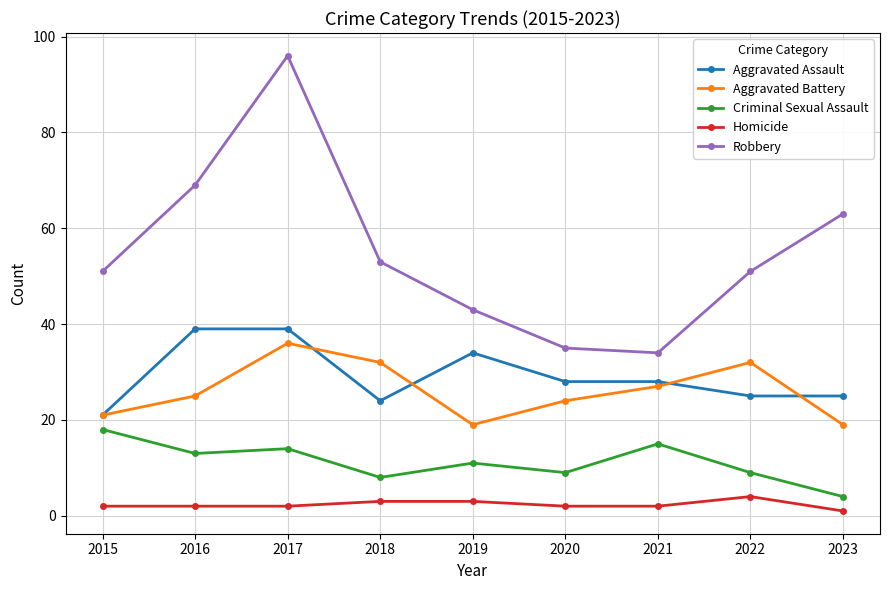

What is the difference between the Aggravated Assault values at 2019 and 2015?

13